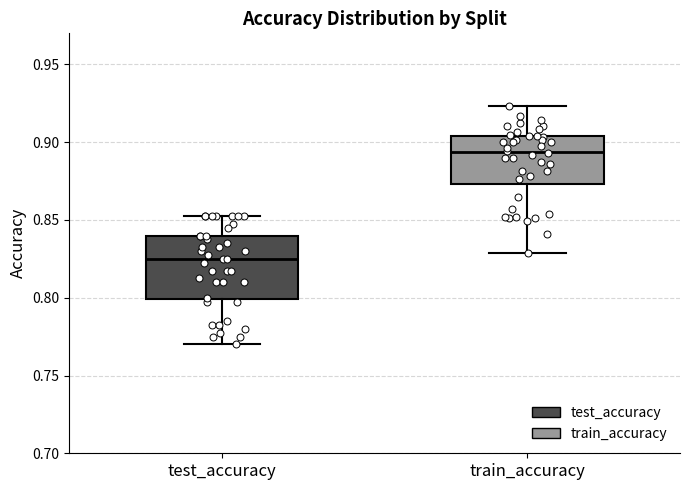

Where is the lower edge of the box for test_accuracy on the y-axis? The values are not printed on the chart, so give them approximately, as read against the axis.

0.800